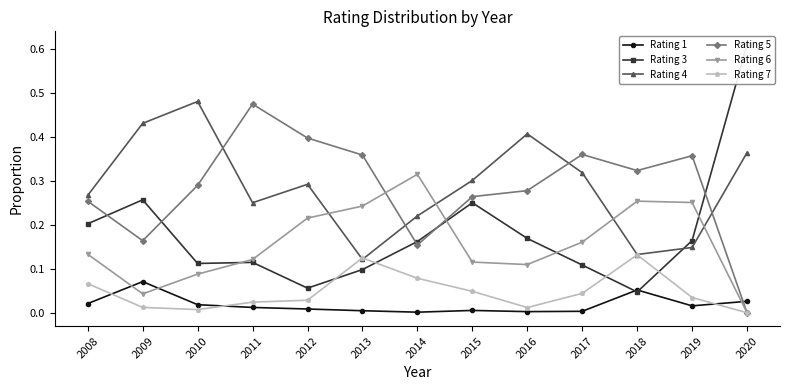

At which category does Rating 3 reach its first local peak?

2009